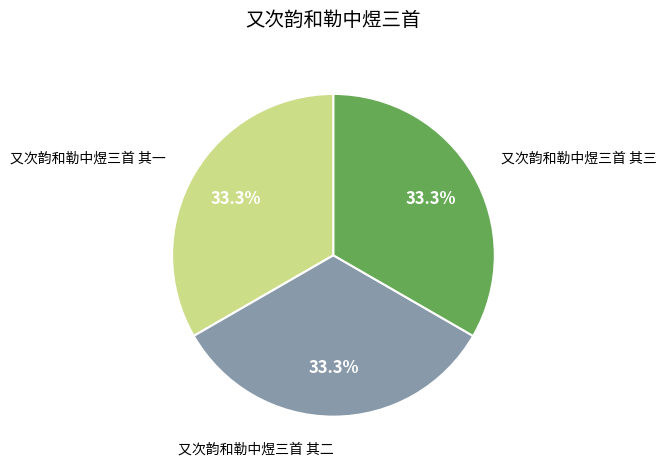

Do 又次韵和勒中煜三首 其二 and 又次韵和勒中煜三首 其三 together represent more than half of the pie?

Yes